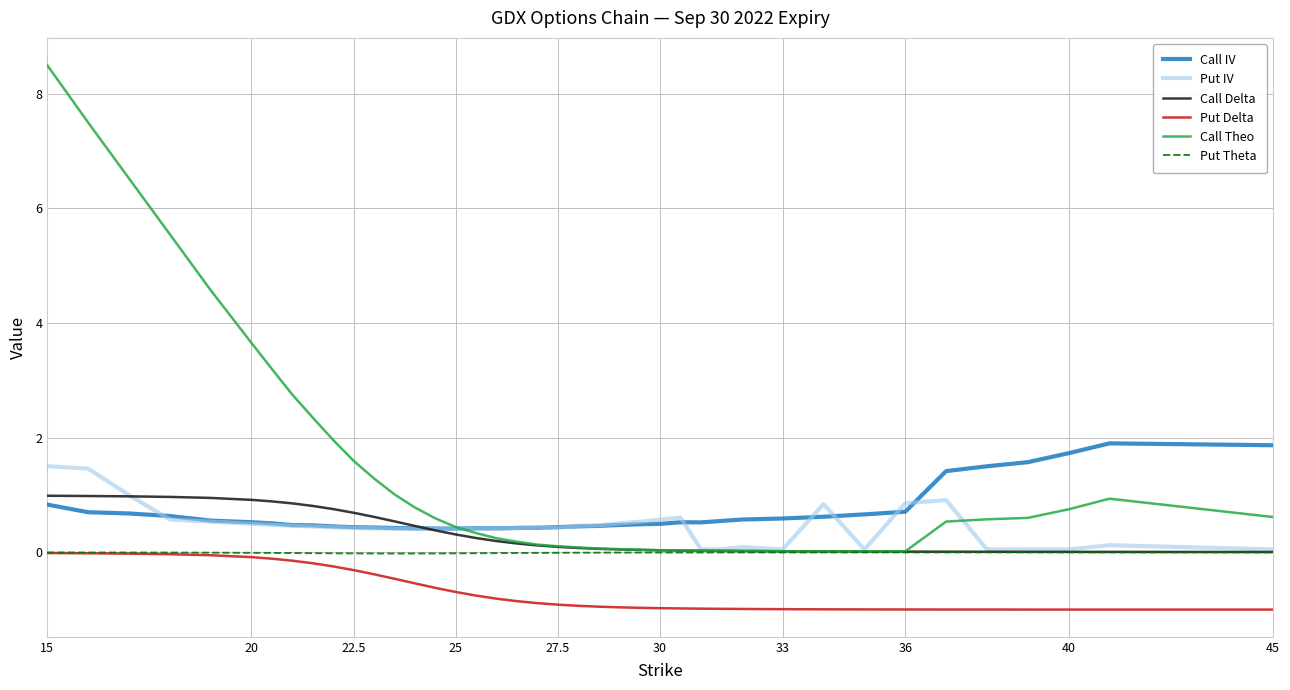

True or false: Call Theo and Put Delta intersect in this chart.

False